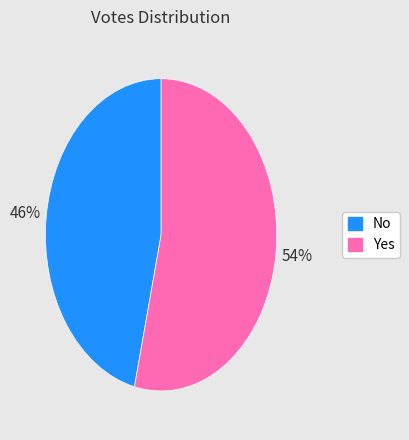

To the nearest percent, what is the average slice percentage?

50%